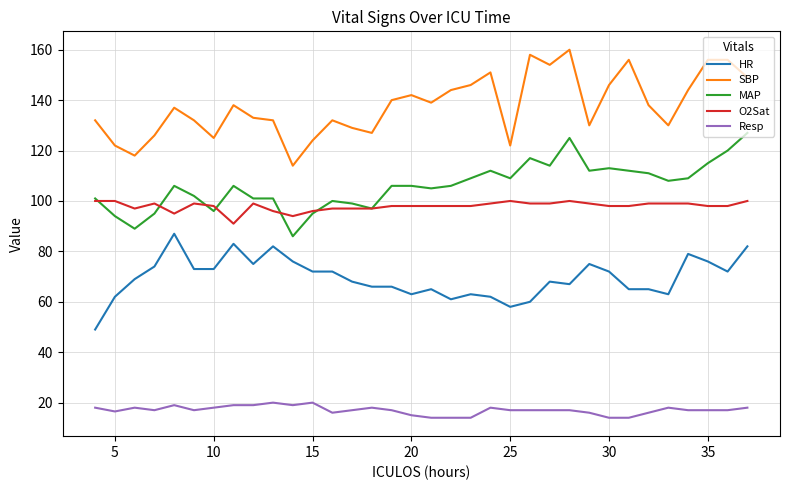

Which series has the largest total across all categories?

SBP